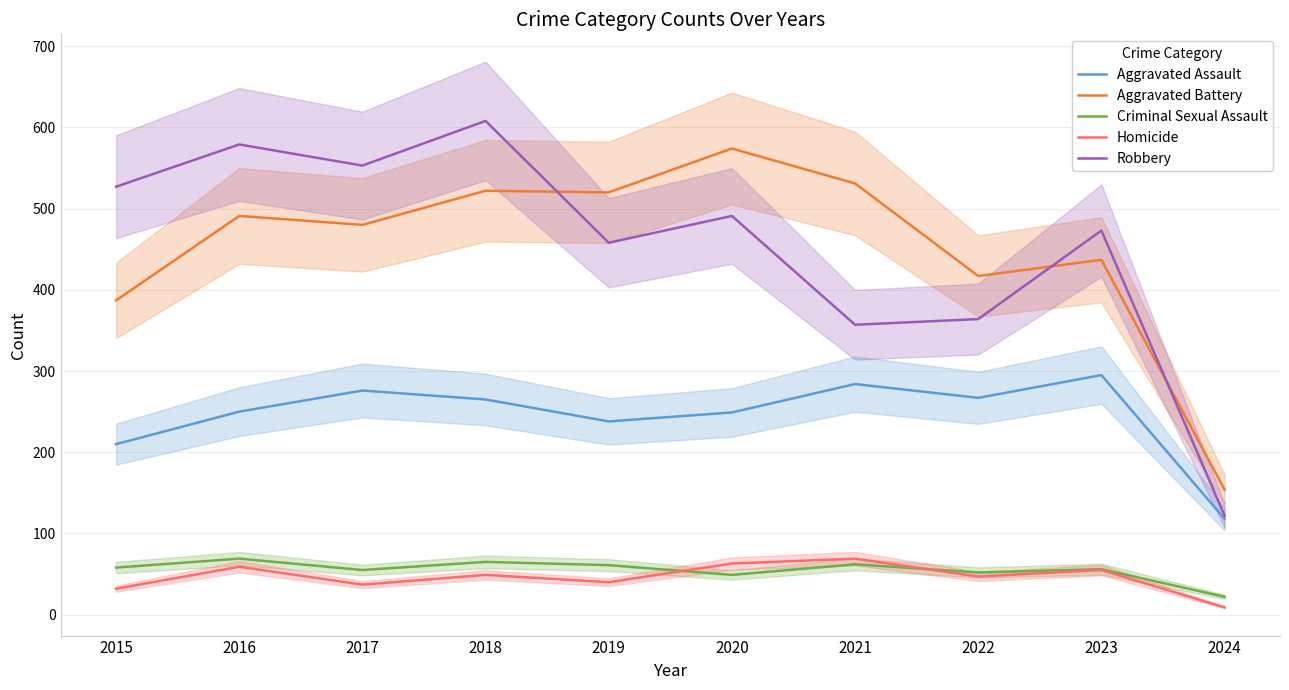

Reading right to left, what are all the values shown in this chart?

Aggravated Assault: 2024=118	2023=295	2022=267	2021=284	2020=249	2019=238	2018=265	2017=276	2016=250	2015=210
Aggravated Battery: 2024=154	2023=437	2022=417	2021=531	2020=574	2019=520	2018=522	2017=480	2016=491	2015=387
Criminal Sexual Assault: 2024=22	2023=56	2022=52	2021=62	2020=49	2019=61	2018=65	2017=55	2016=69	2015=58
Homicide: 2024=9	2023=55	2022=47	2021=69	2020=63	2019=40	2018=49	2017=37	2016=59	2015=32
Robbery: 2024=122	2023=473	2022=364	2021=357	2020=491	2019=458	2018=608	2017=553	2016=579	2015=527